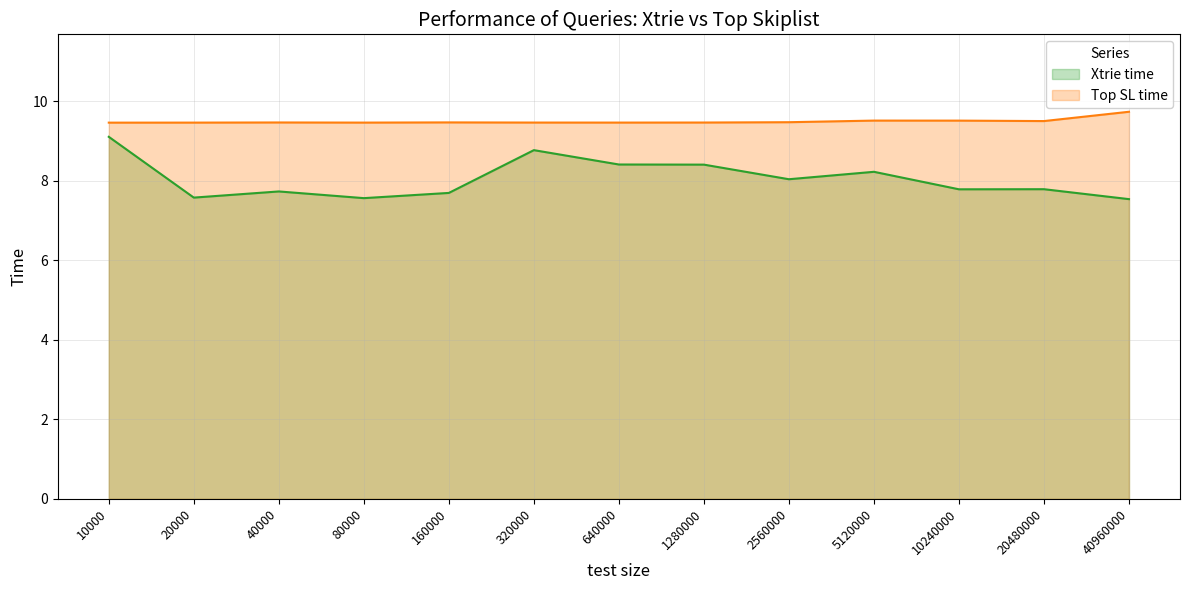

What is the value of the Top SL time point at the 5th from the left?

9.5